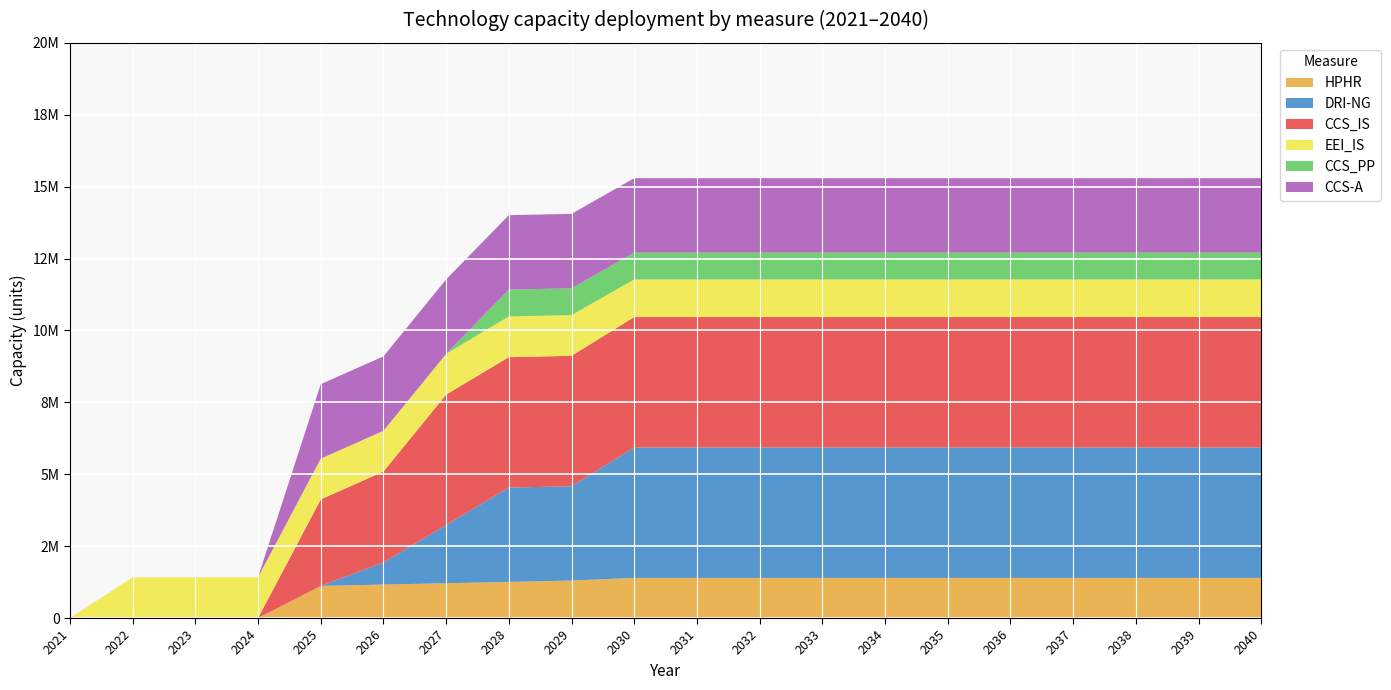

Reading right to left, extract all data points from this chart.

HPHR: 1396296.0	1396296.0	1396296.0	1396296.0	1396296.0	1396296.0	1396296.0	1396296.0	1396296.0	1396296.0	1396296.0	1303209.6	1256666.4	1210123.2	1163580.0	1117036.8	0.0	0.0	0.0	0.0
DRI-NG: 4534666.7	4534666.7	4534666.7	4534666.7	4534666.7	4534666.7	4534666.7	4534666.7	4534666.7	4534666.7	4534666.7	3279280.0	3279280.0	2023893.3	768506.7	0.0	0.0	0.0	0.0	0.0
CCS_IS: 4534666.7	4534666.7	4534666.7	4534666.7	4534666.7	4534666.7	4534666.7	4534666.7	4534666.7	4534666.7	4534666.7	4534666.7	4534666.7	4534666.7	3160562.9	3007854.8	0.0	0.0	0.0	0.0
EEI_IS: 1308076.9	1308076.9	1308076.9	1308076.9	1308076.9	1308076.9	1308076.9	1308076.9	1308076.9	1308076.9	1308076.9	1416716.2	1416716.2	1416716.2	1416716.2	1416716.2	1416716.2	1416716.2	1416716.2	0.0
CCS_PP: 930864.0	930864.0	930864.0	930864.0	930864.0	930864.0	930864.0	930864.0	930864.0	930864.0	930864.0	930864.0	930864.0	0.0	0.0	0.0	0.0	0.0	0.0	0.0
CCS-A: 2588560.0	2588560.0	2588560.0	2588560.0	2588560.0	2588560.0	2588560.0	2588560.0	2588560.0	2588560.0	2588560.0	2588560.0	2588560.0	2588560.0	2588560.0	2588560.0	0.0	0.0	0.0	0.0